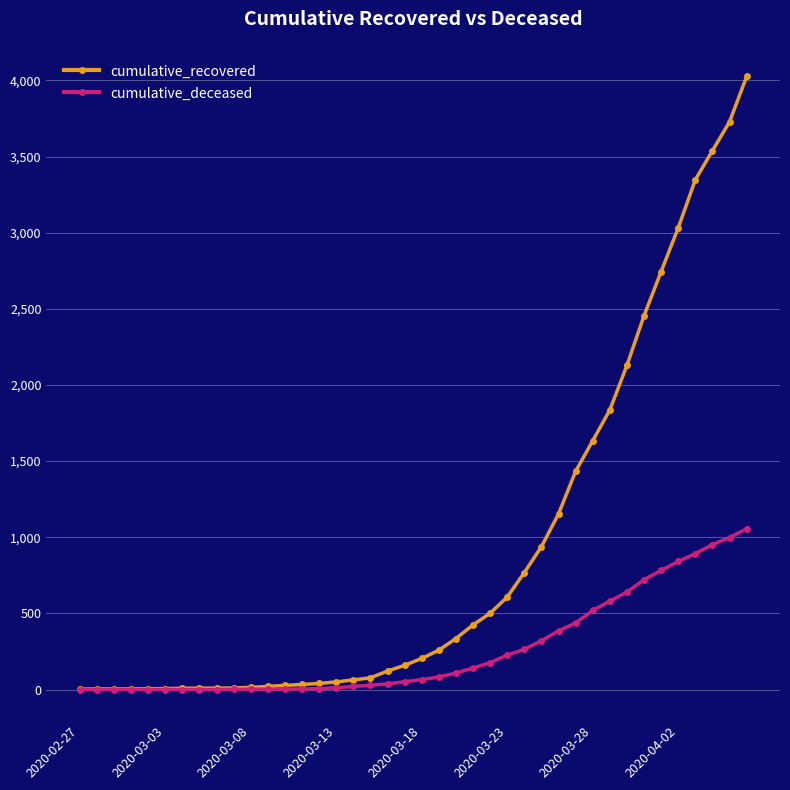

What is the highest value of the cumulative_recovered series?

4026